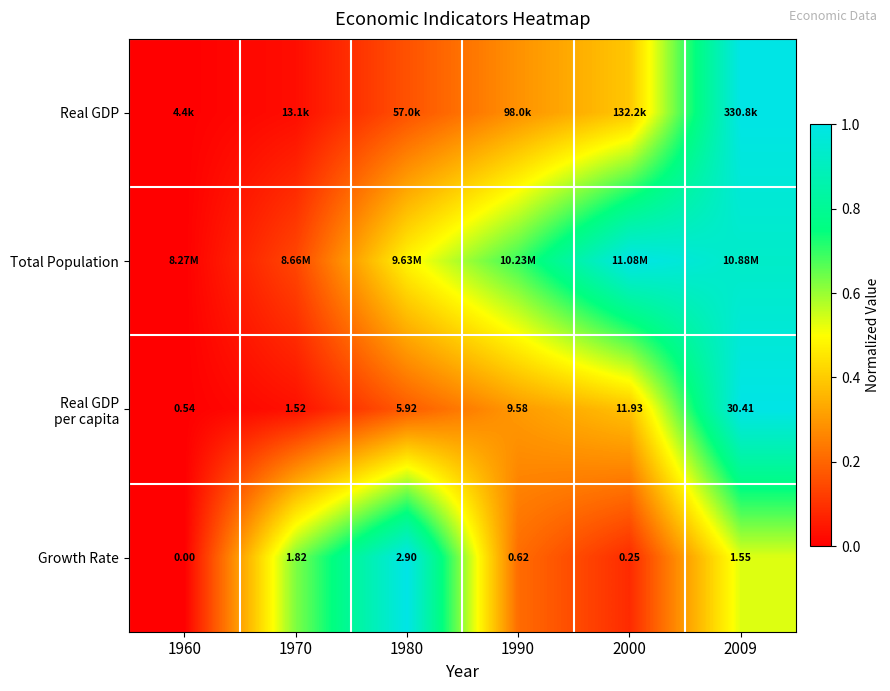

Is it true that Total Population equals 0.7 at 2000?

False